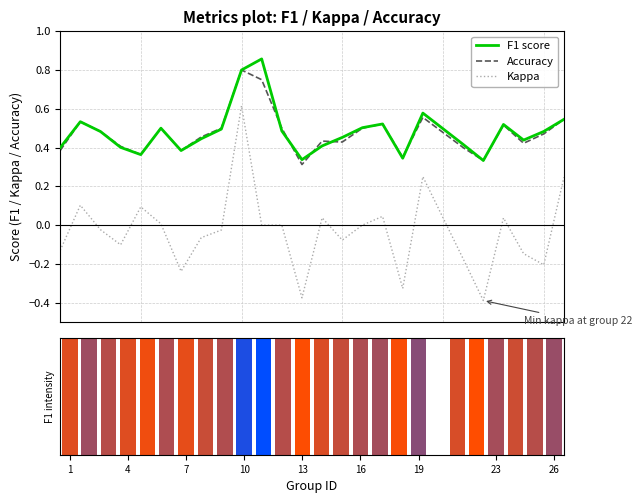

True or false: Accuracy and Kappa intersect in this chart.

False